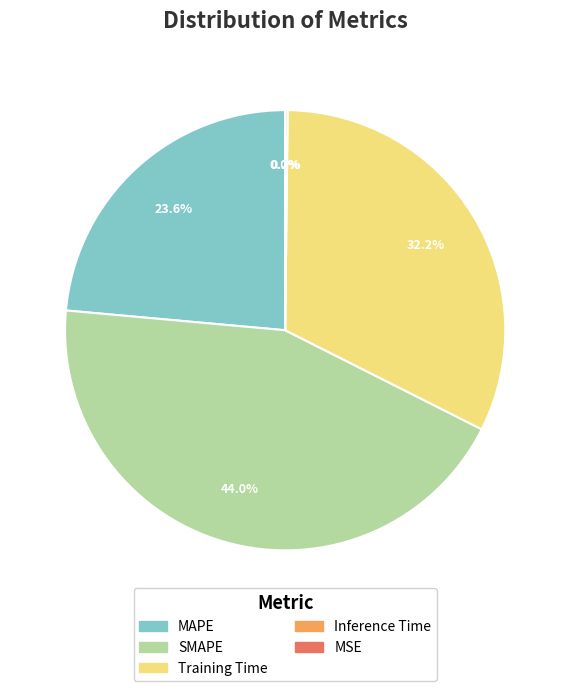

To the nearest percent, what is the difference between the largest and smallest slice percentages?

44%